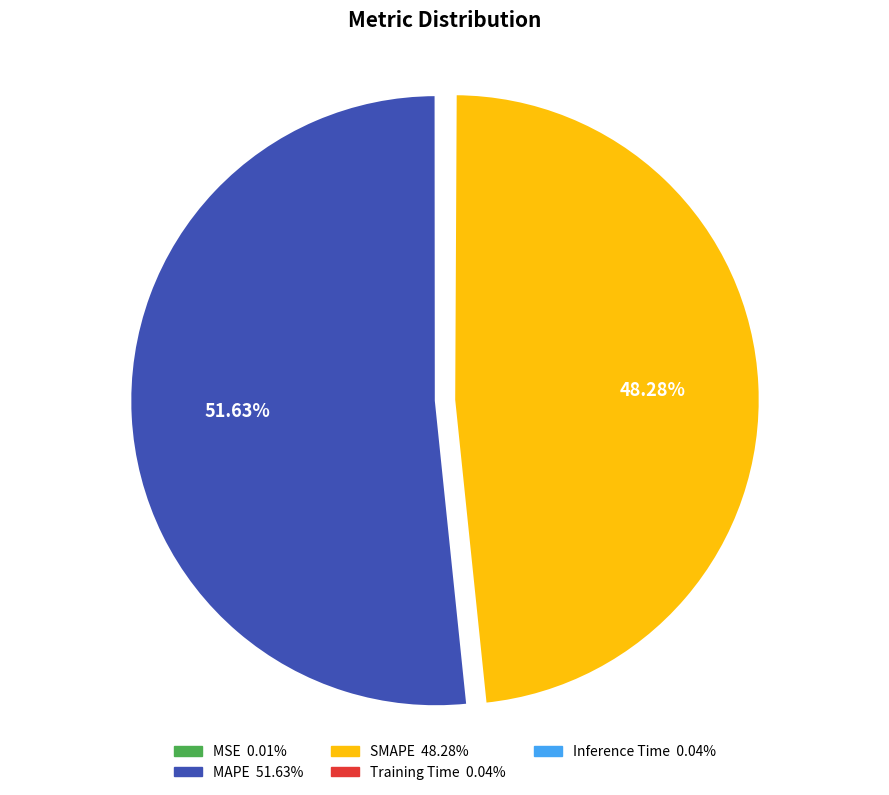

Which category accounts for the majority?

MAPE